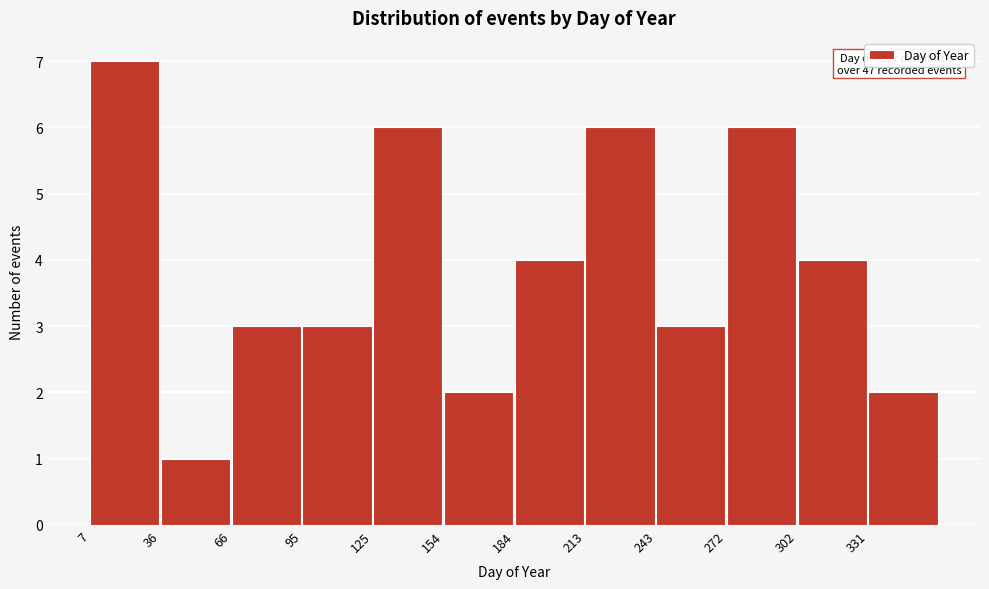

Over which range of the x-axis is the bar tallest?

7.0 to 36.5